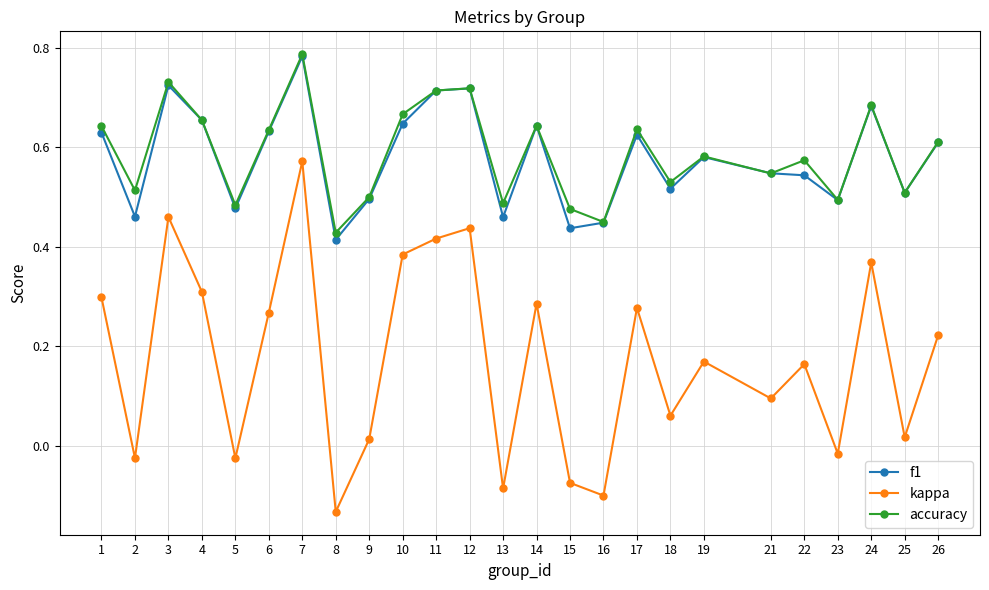

Which category has the lowest value across all series?

8